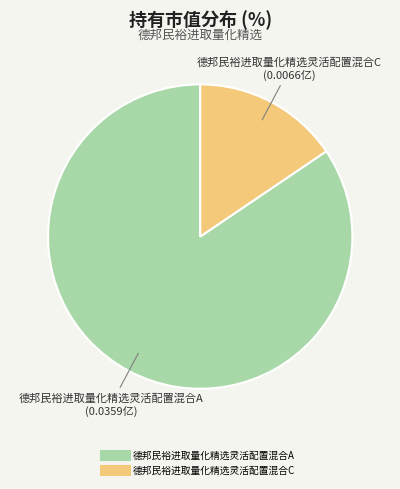

Does any single category account for the majority?

Yes